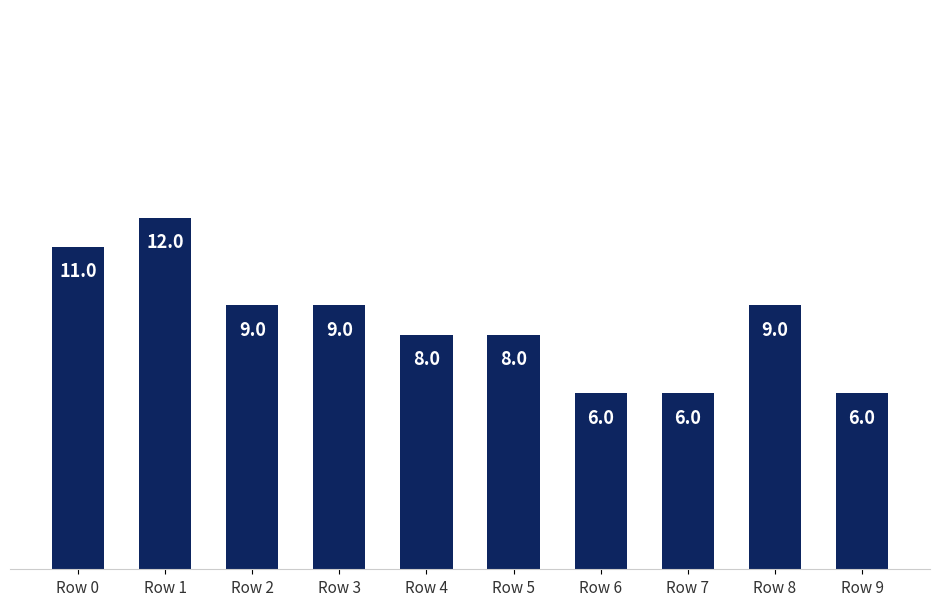

What is the smallest value displayed?

6